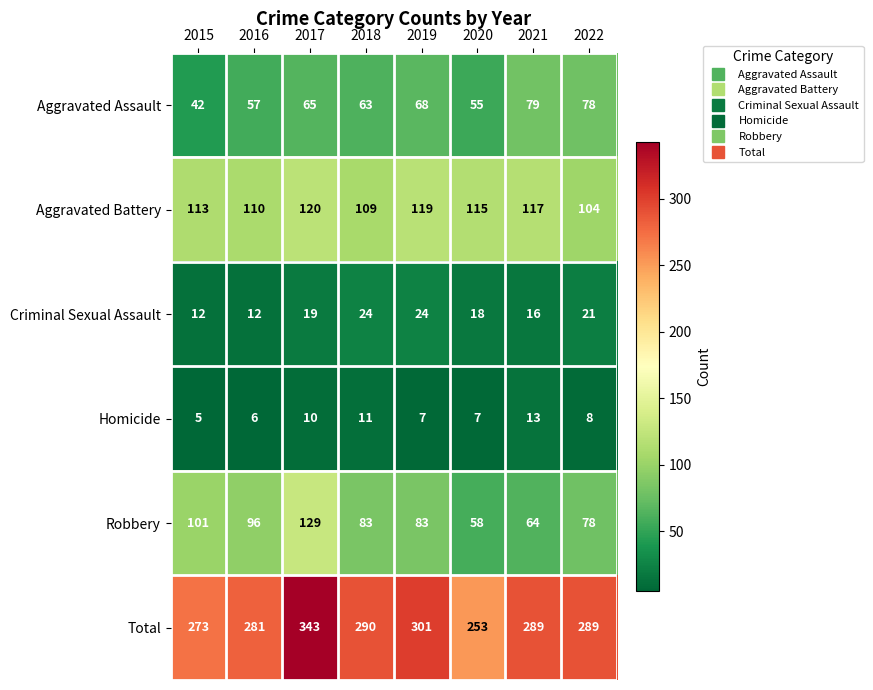

How many categories are shown in the chart?

8